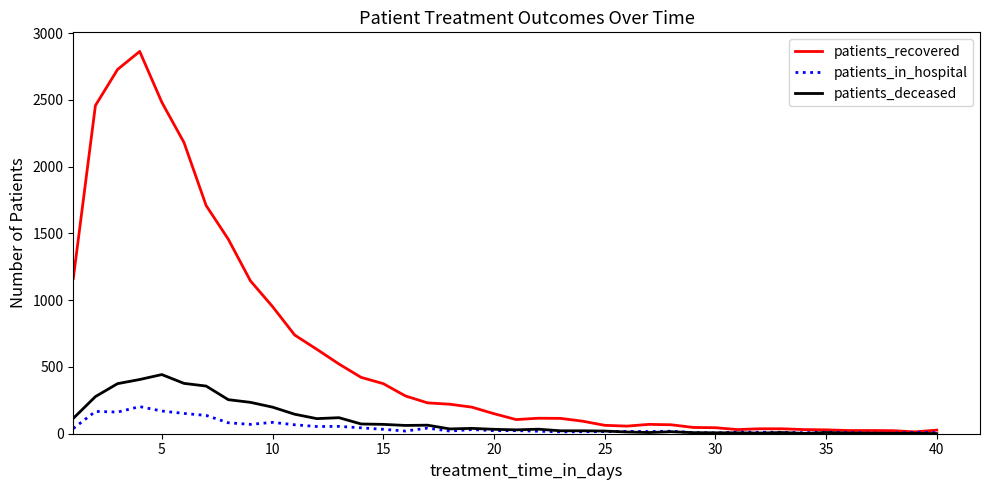

Which series has the widest spread of values?

patients_recovered